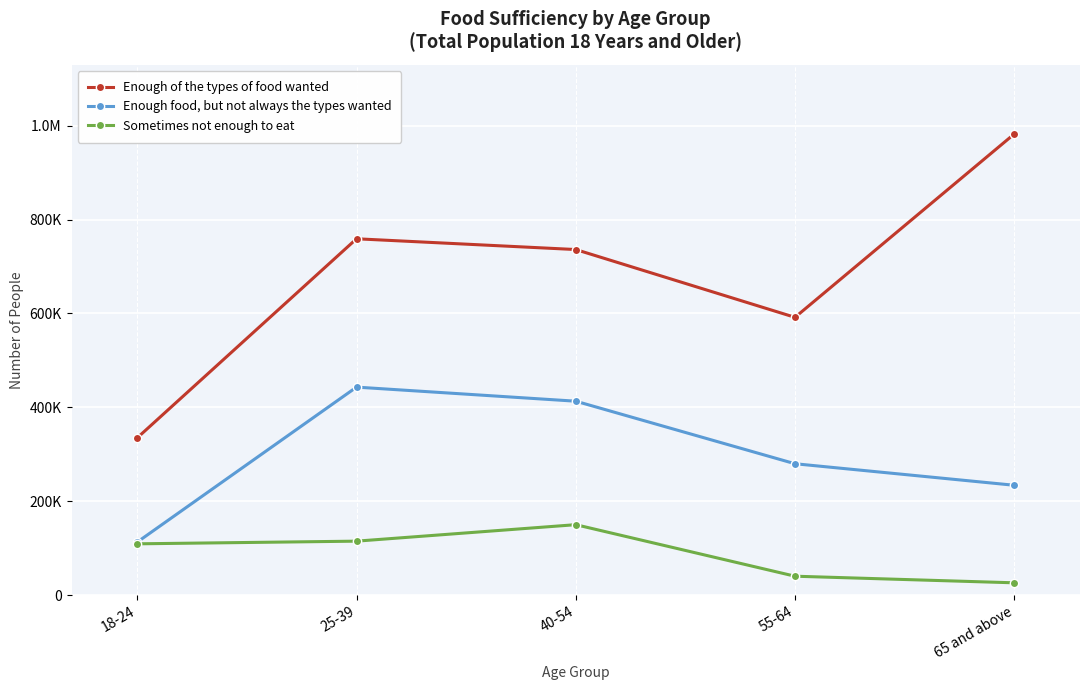

Does the chart display data point markers on the line(s)?

Yes